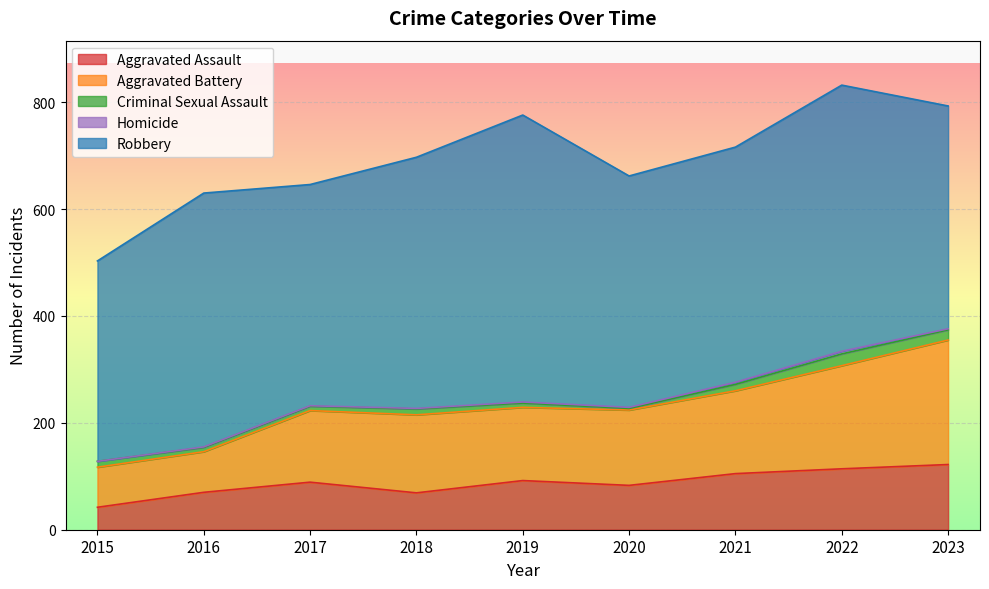

At which category is the sum across all series the highest?

2022